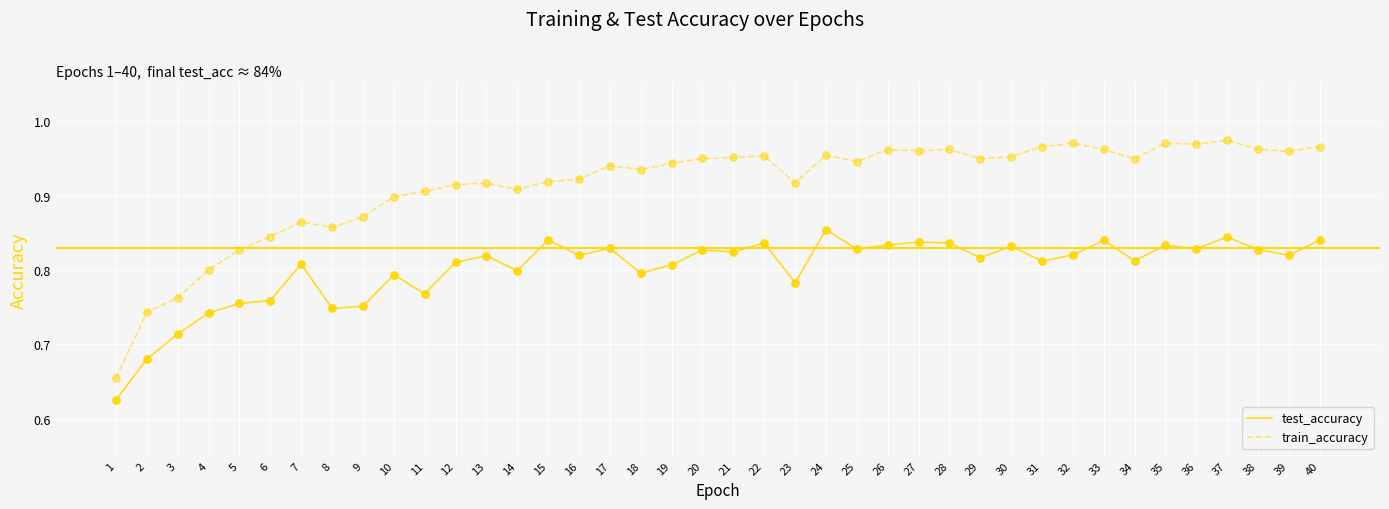

Is the value of train_accuracy at 12 greater than the value of test_accuracy at 37?

Yes